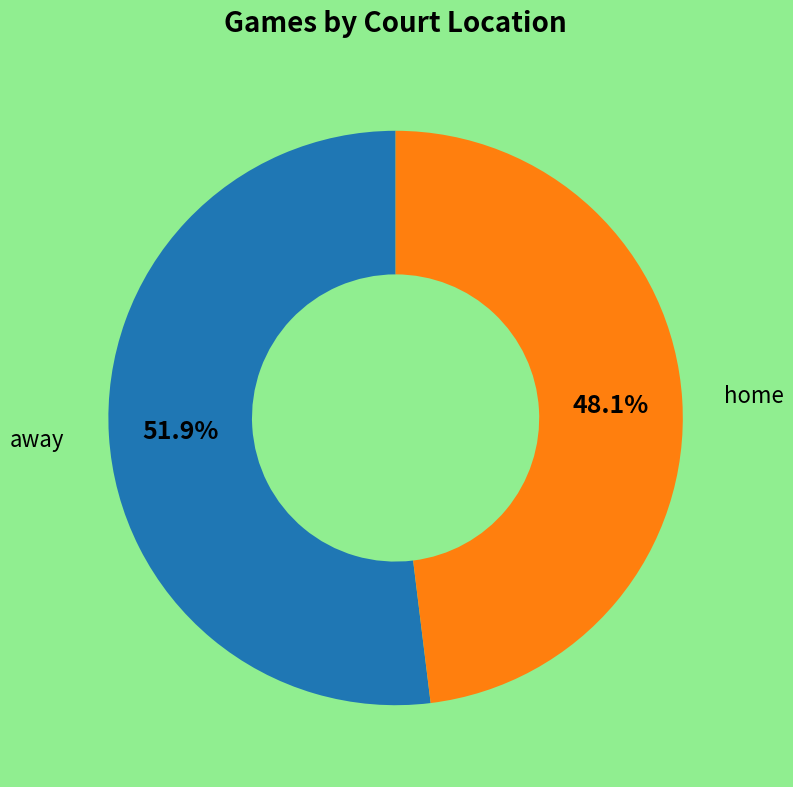

Which slice is the smallest?

home